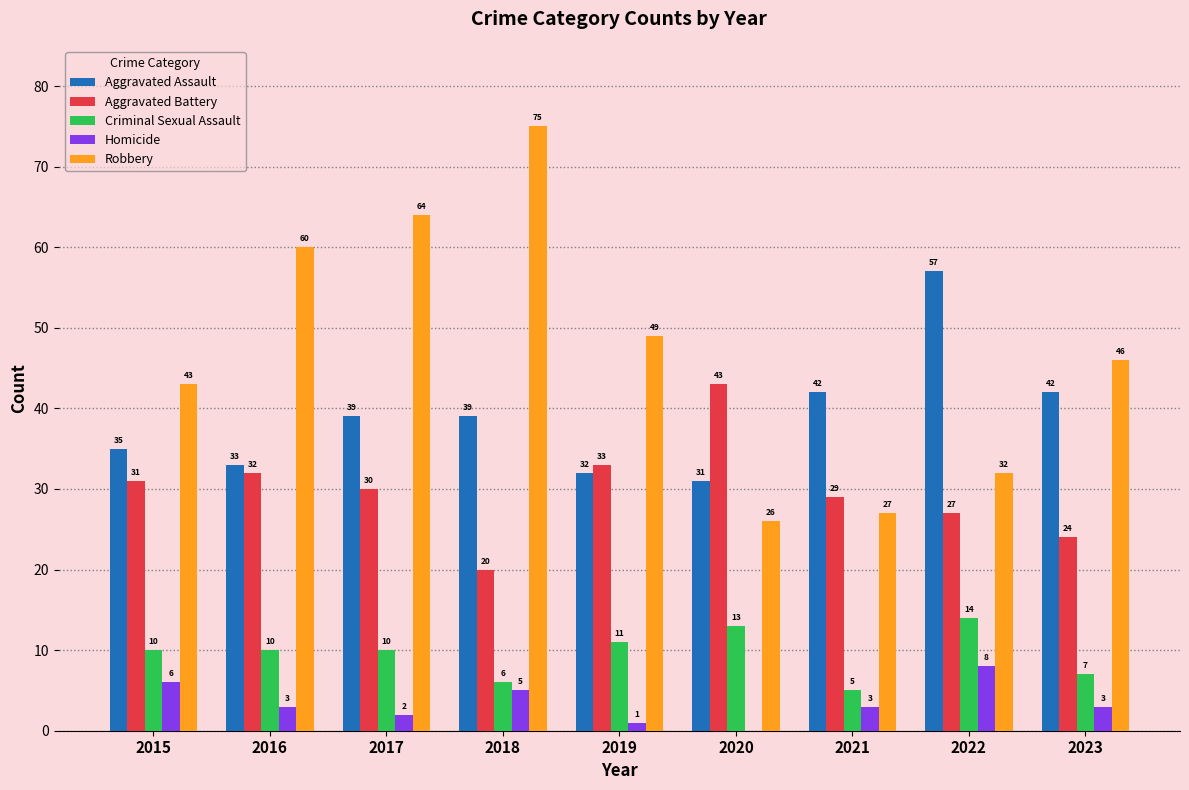

Does the chart contain stacked bars?

No